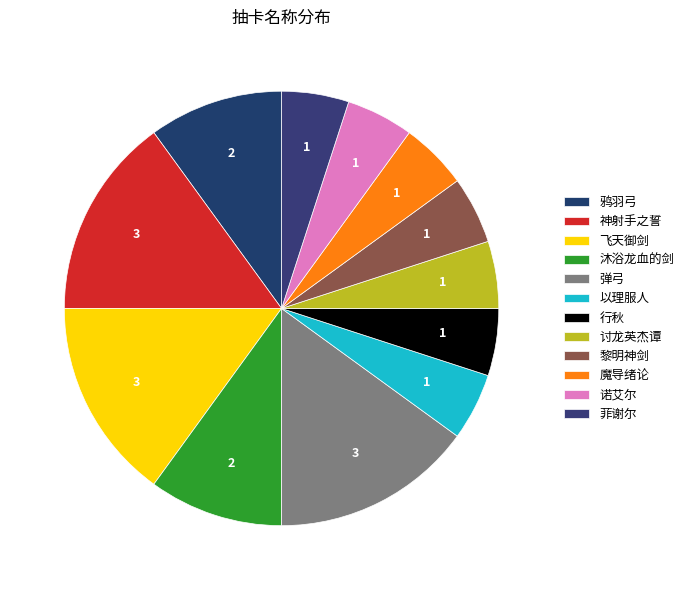

How many segments does this pie chart have?

12